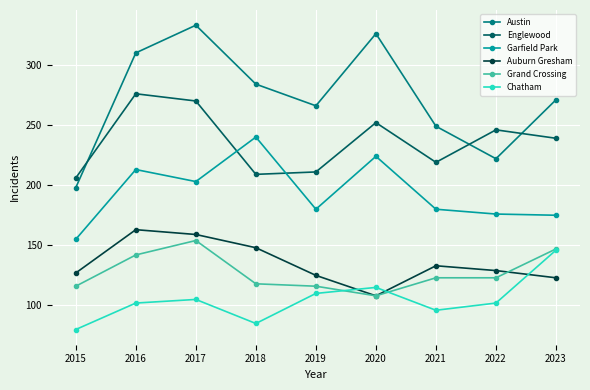

The Austin series shows 249 at 2021. True or false?

True